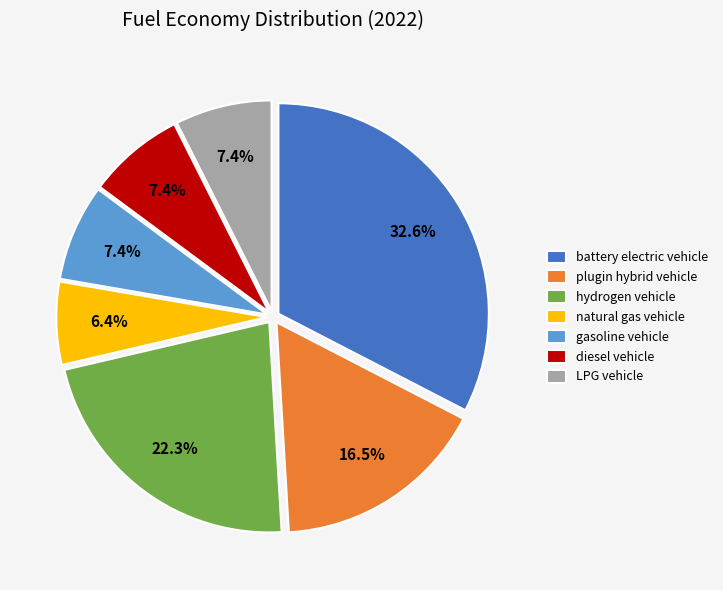

How many slices are in this pie chart?

7